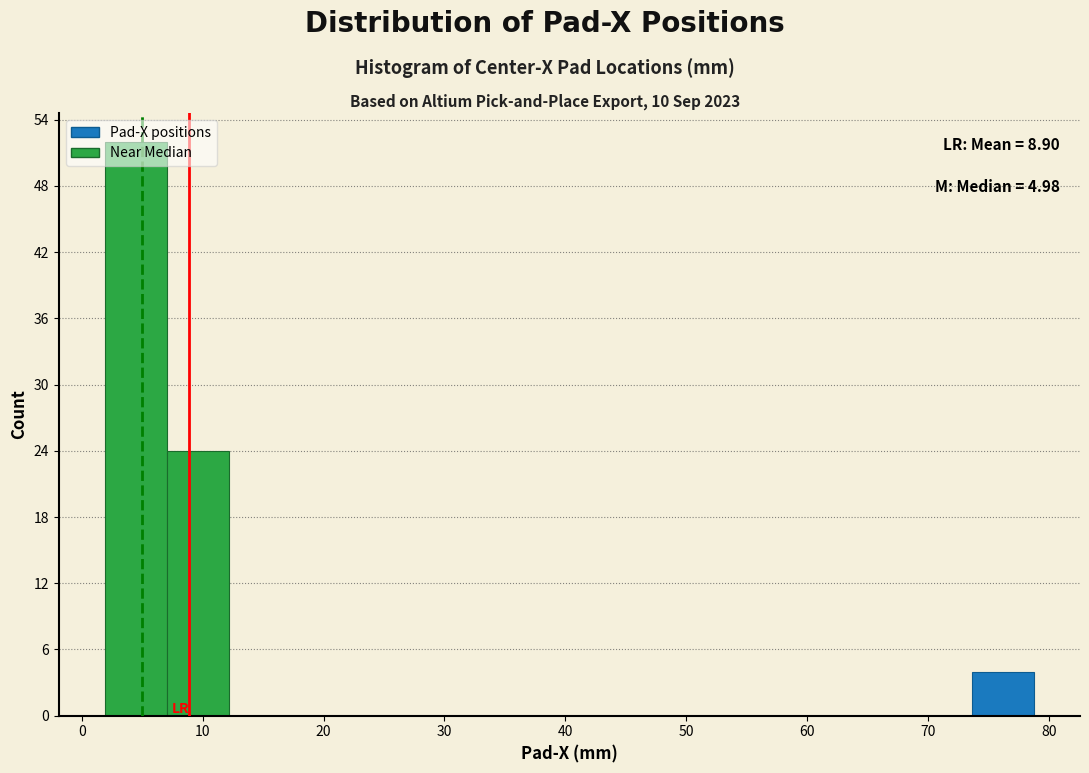

Which range on the x-axis has the tallest bar?

2 to 7